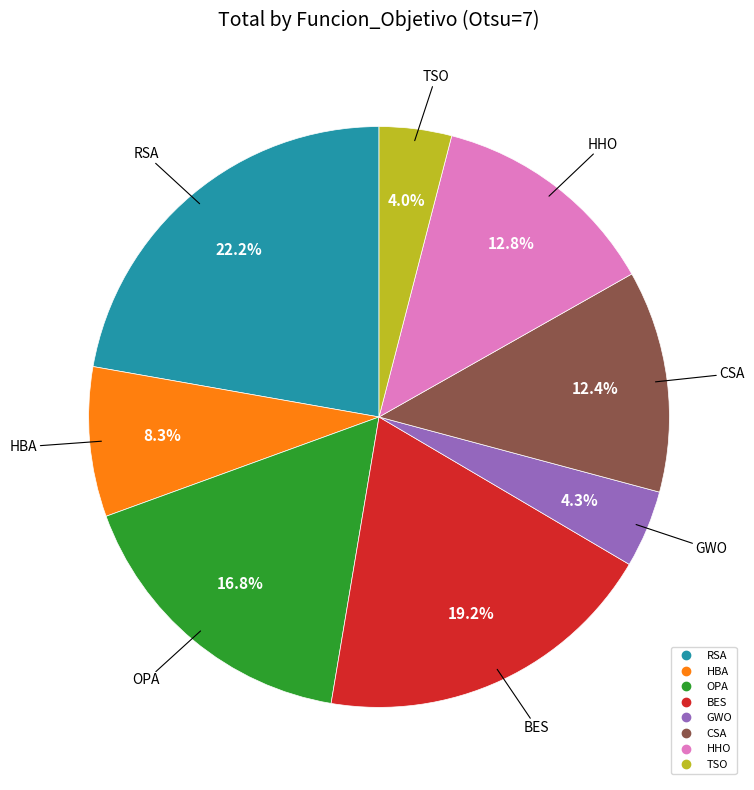

What percentage is NOT represented by GWO?

95.7%